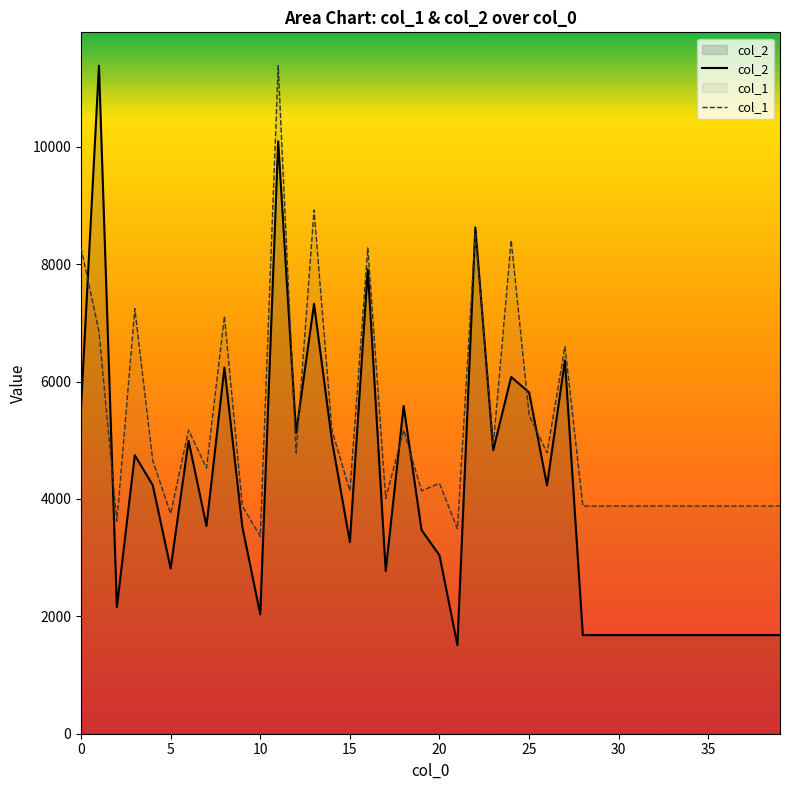

In col_2, how many points are lower than both neighbors (excluding endpoints)?

10